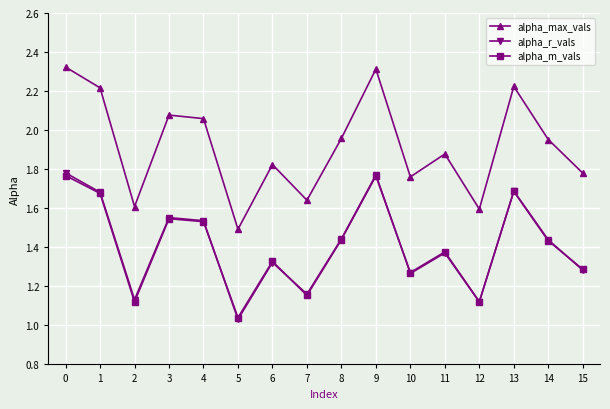

How many lines are shown in the chart?

3